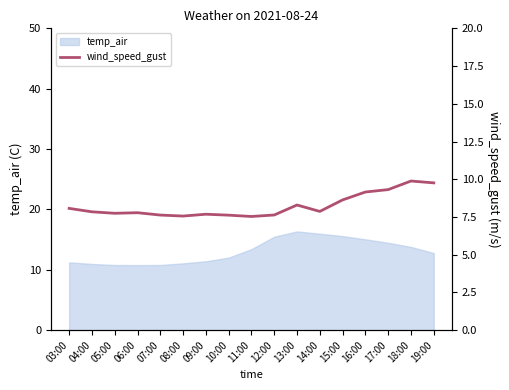

Reading right to left, transcribe all the data shown in this chart.

9.8	9.9	9.3	9.2	8.6	7.9	8.3	7.6	7.5	7.6	7.7	7.6	7.6	7.8	7.7	7.8	8.1